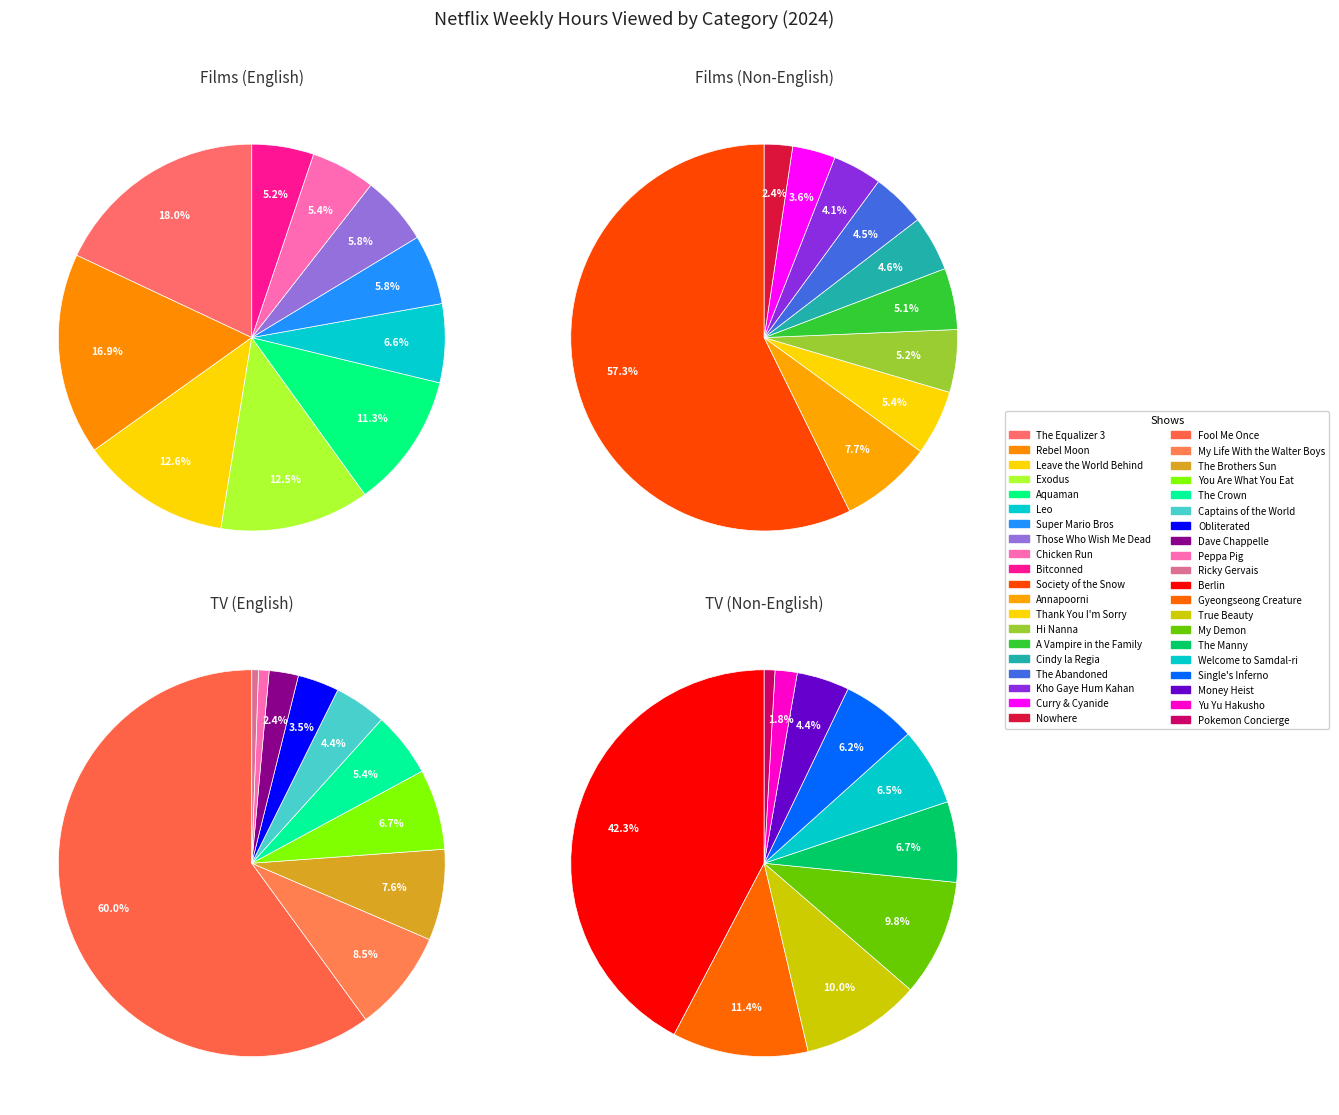

To the nearest percent, what percentage of the pie is TV (Non-English)?

12%